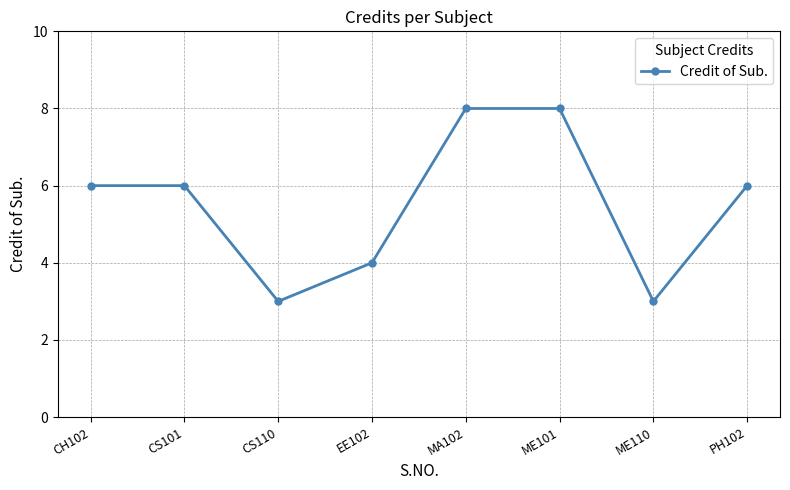

How many lines are shown in the chart?

1